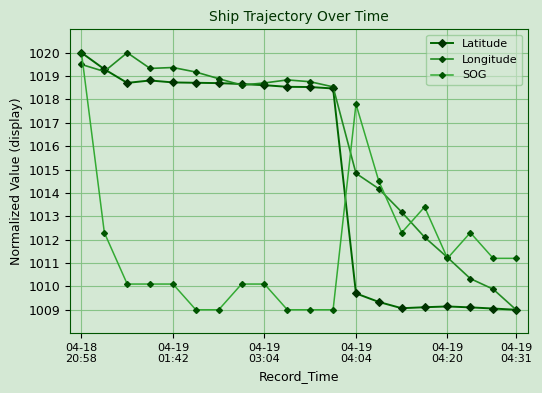

What is the difference between the maximum and second lowest values in the Longitude series?

10.1